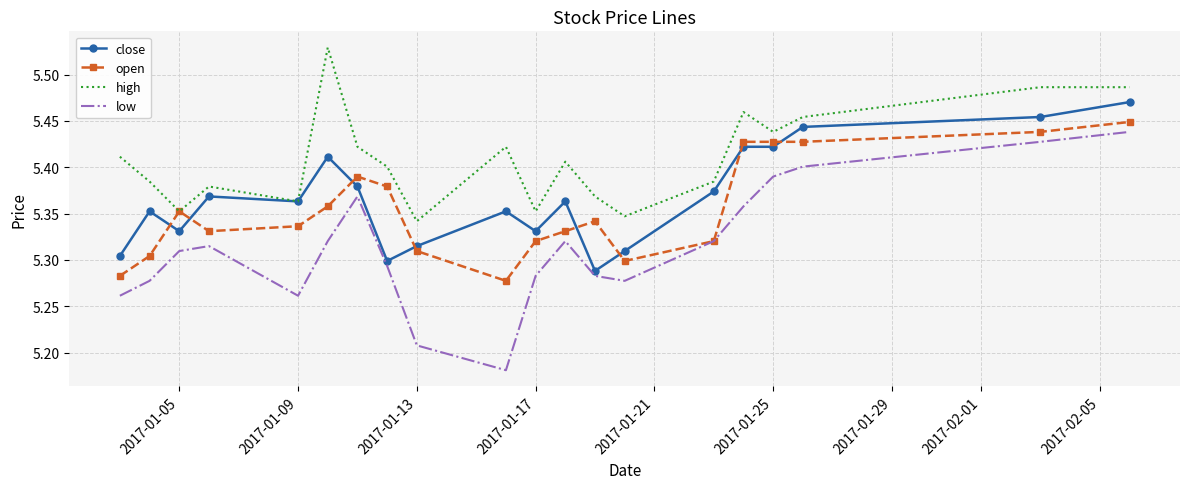

After their last crossing, which series has the higher values: close or open?

close